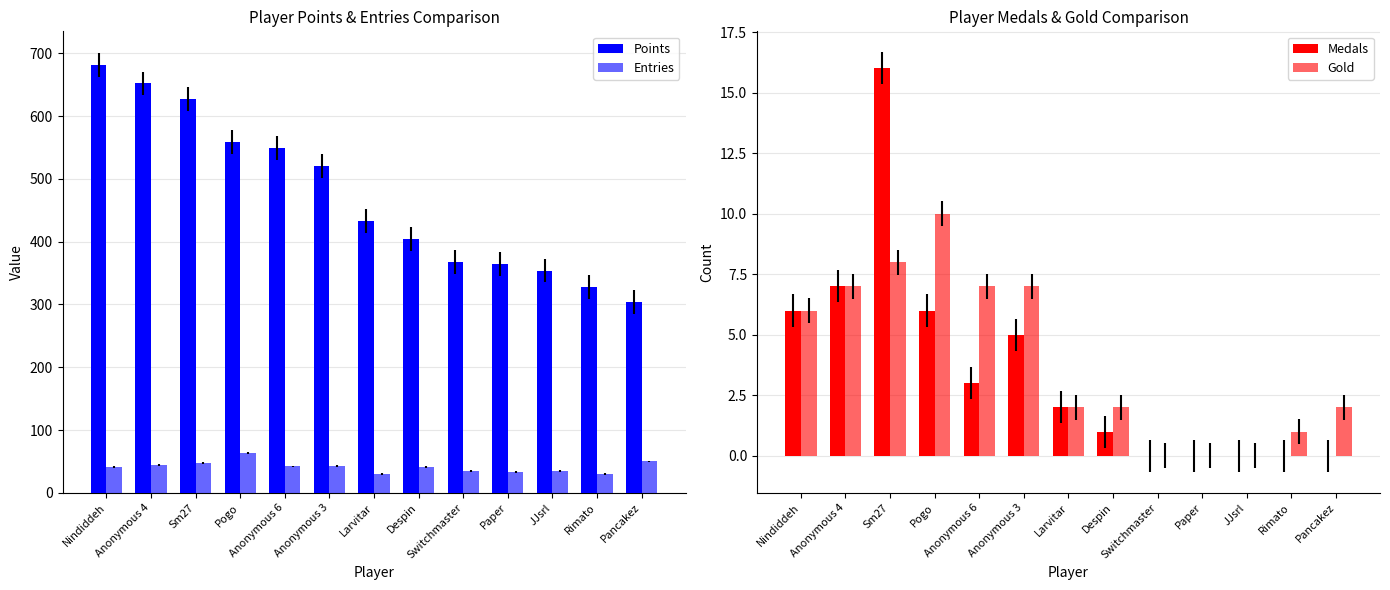

At which category is the sum across all series the highest?

Nindiddeh